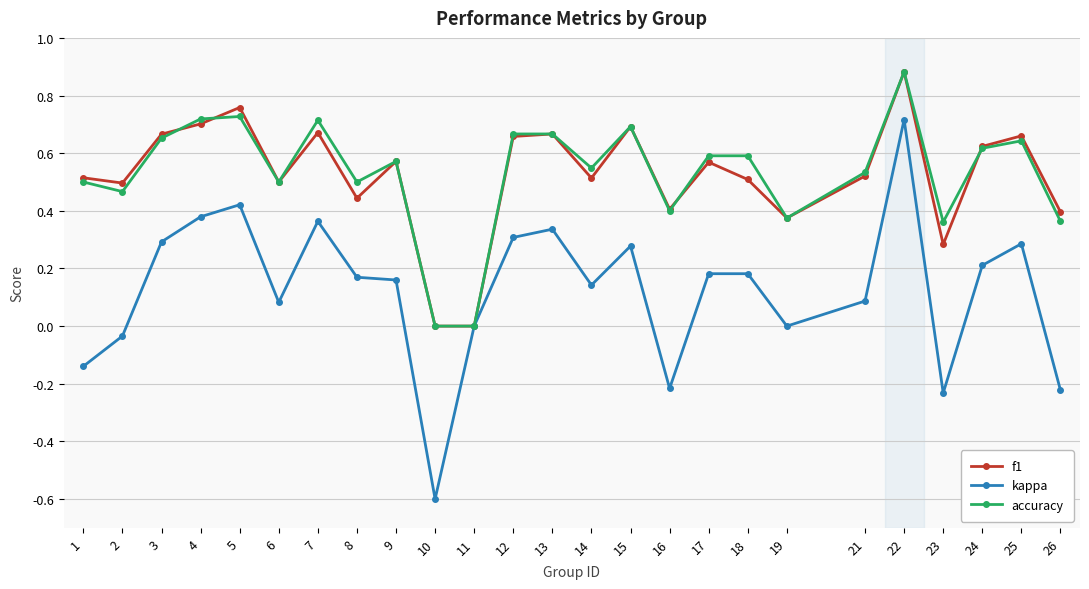

What value does the kappa series have at 10?

-0.6